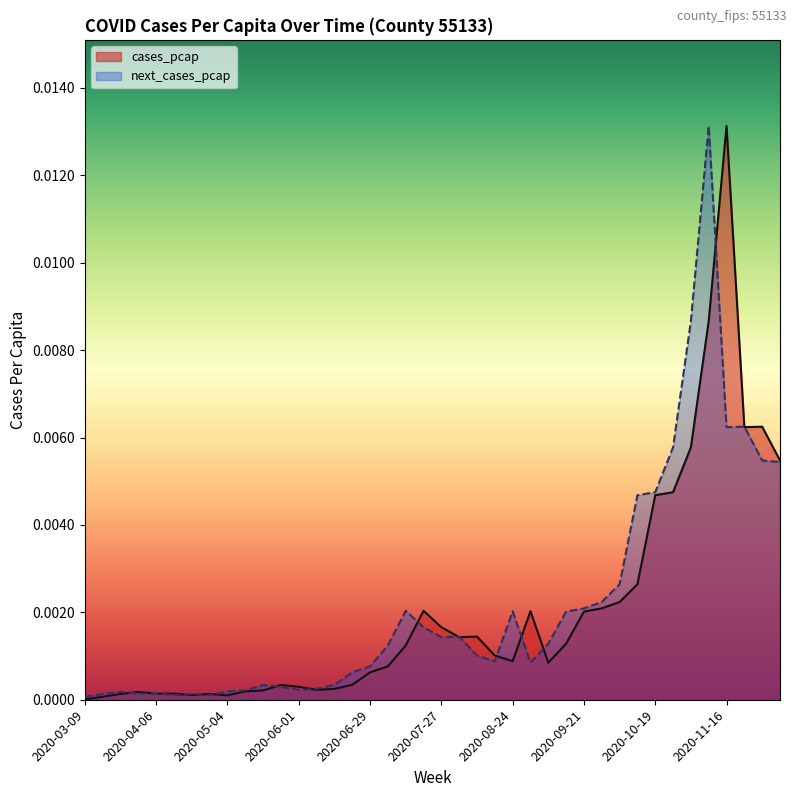

Between 2020-05-18 and 2020-05-25, which is larger?

2020-05-25